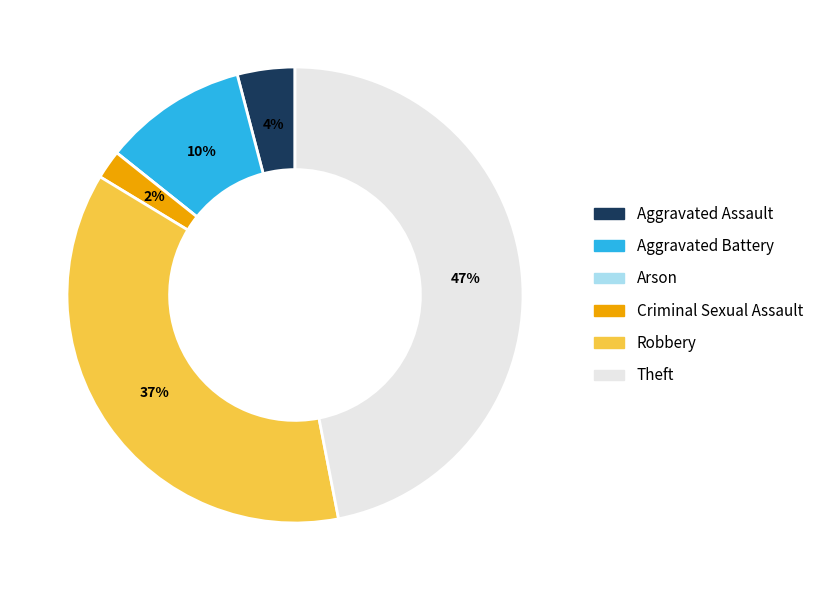

What is the largest slice in the pie chart?

Theft